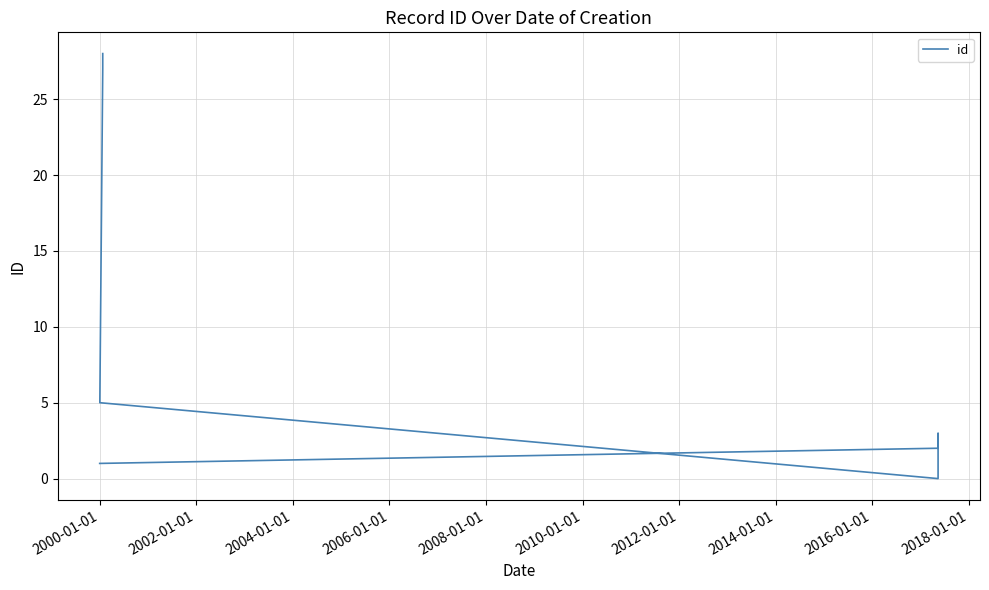

What is the difference between the maximum and minimum values?

28